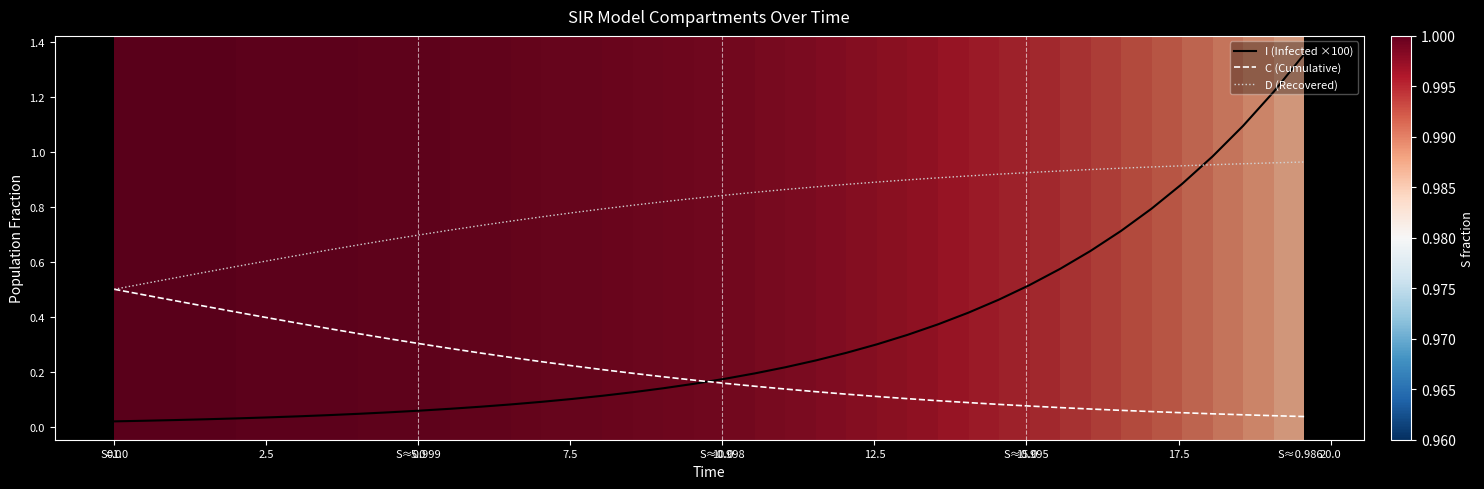

Which series has the widest spread of values?

I (Infected ×100)